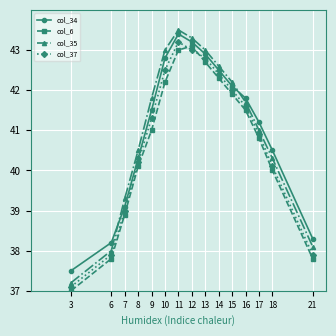

True or false: col_34 and col_37 cross at least once.

False